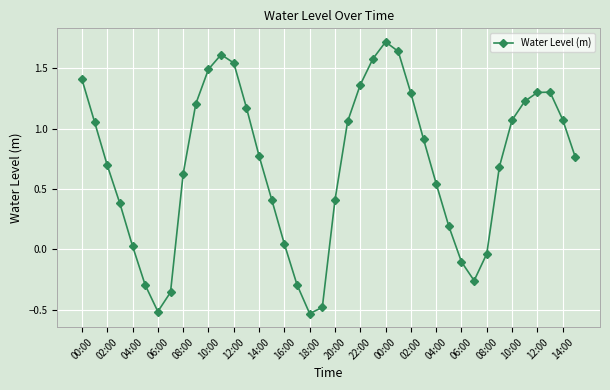

What is the sum of all values?

27.7